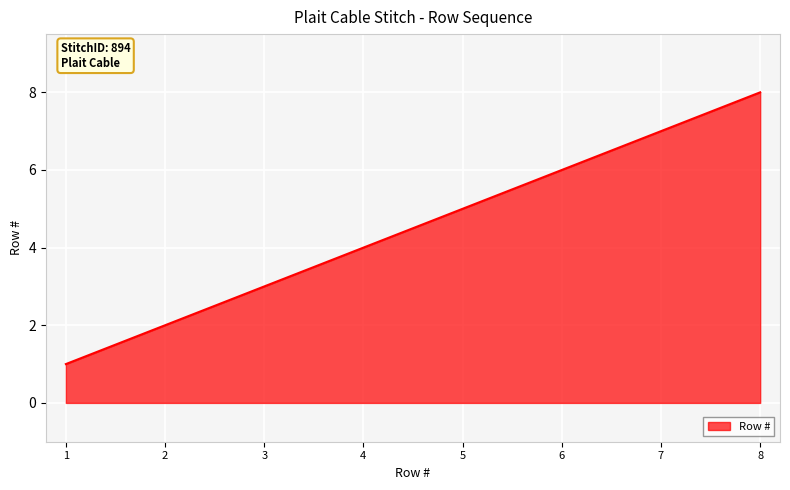

List the labels in order of value, smallest first.

1, 2, 3, 4, 5, 6, 7, 8